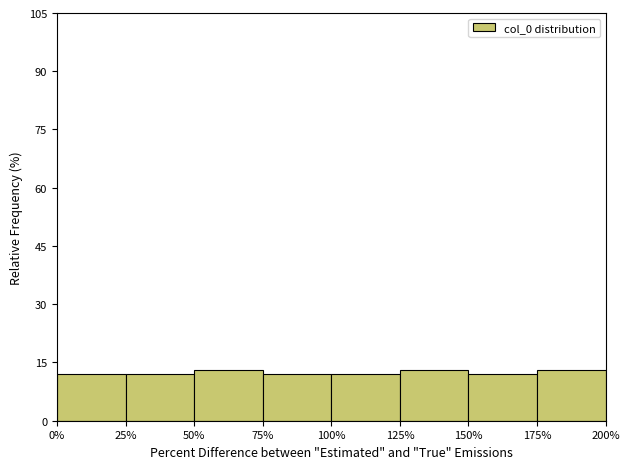

Reading left to right, transcribe all the data shown in this chart.

12.1	12.1	13.1	12.1	12.1	13.1	12.1	13.1